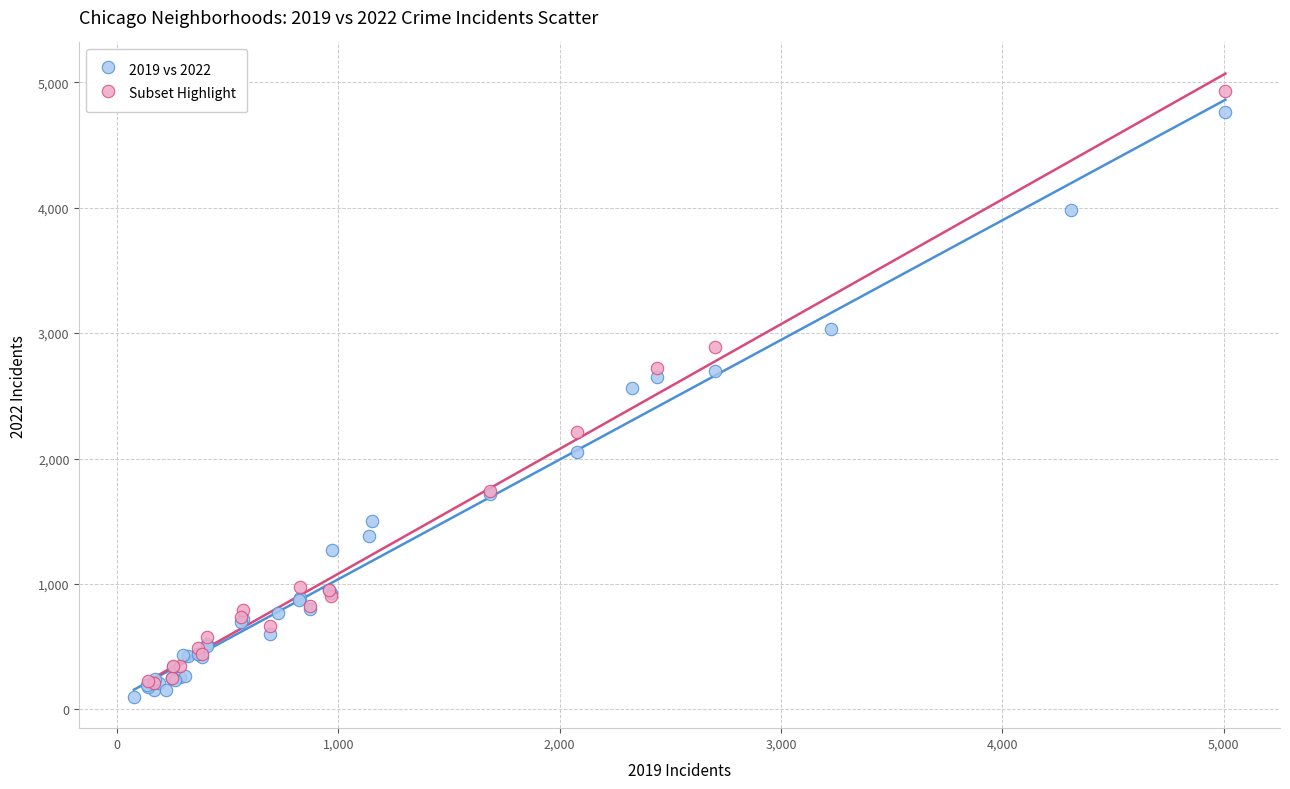

What are all the series names shown in the legend?

2019 vs 2022, Subset Highlight